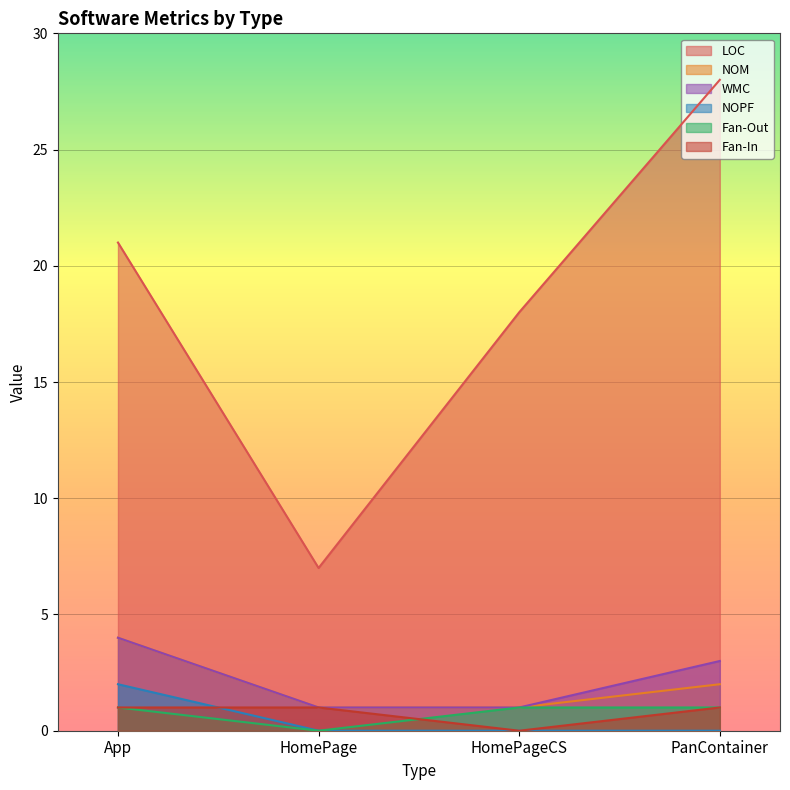

Which category has the lowest value in the LOC series?

HomePage